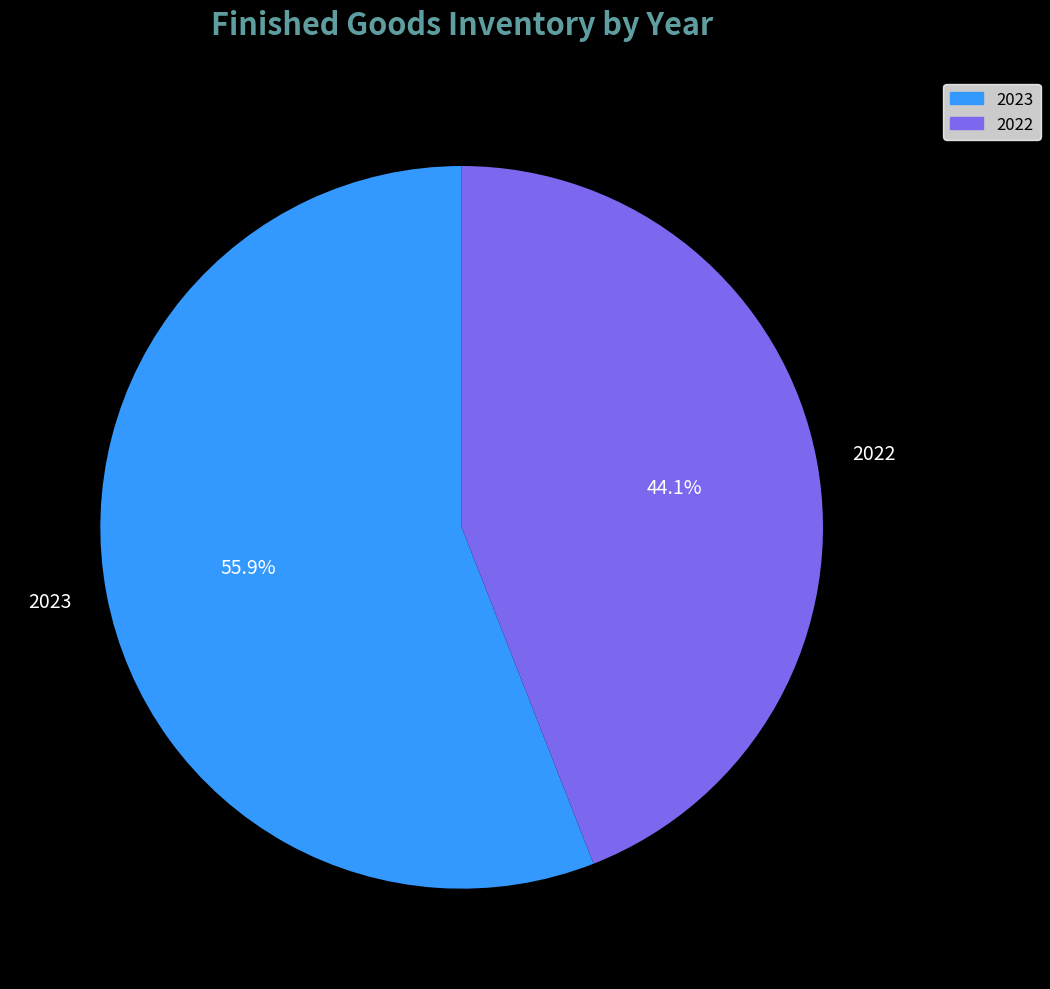

Rank the categories by value from highest to lowest.

2023, 2022